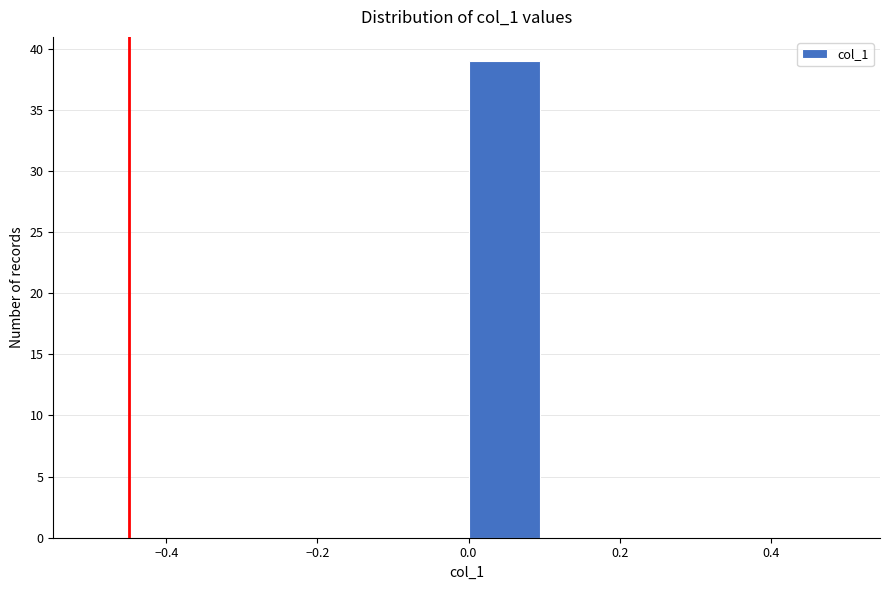

Which range on the x-axis has the tallest bar?

0.0 to 0.1